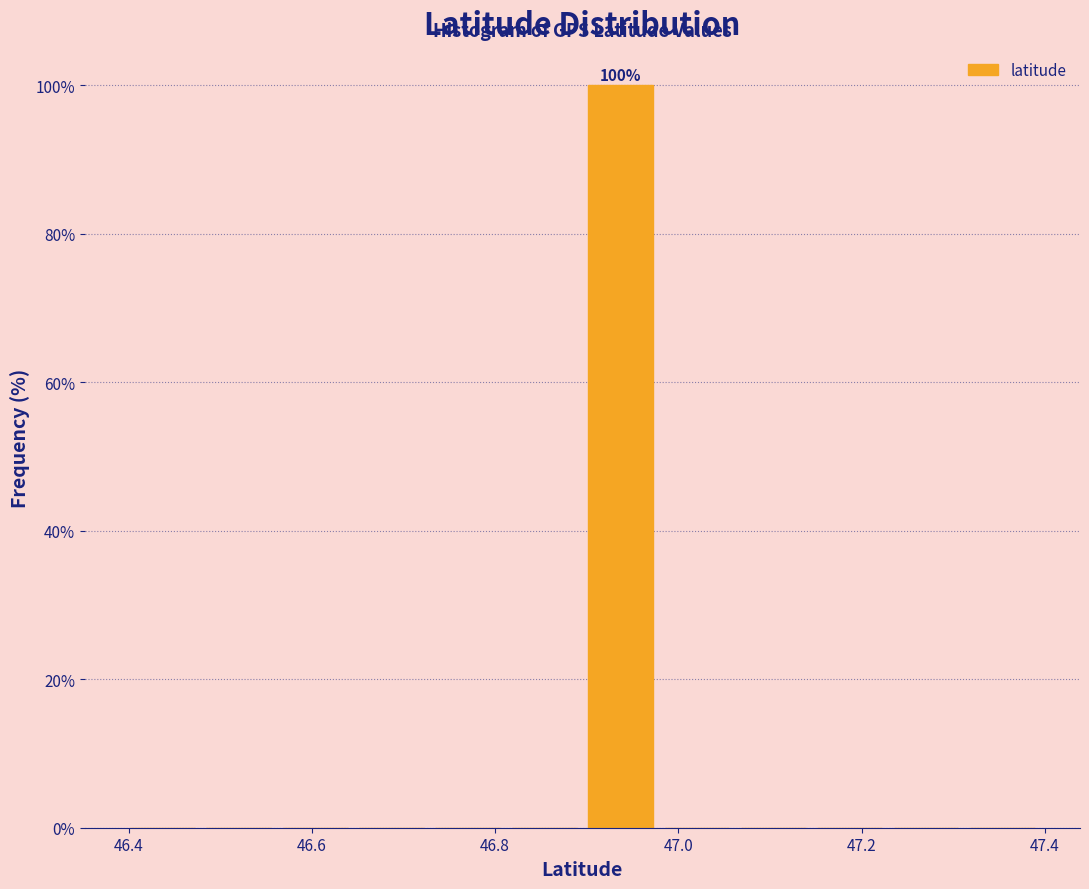

Over which range of the x-axis is the bar tallest?

46.90 to 46.98